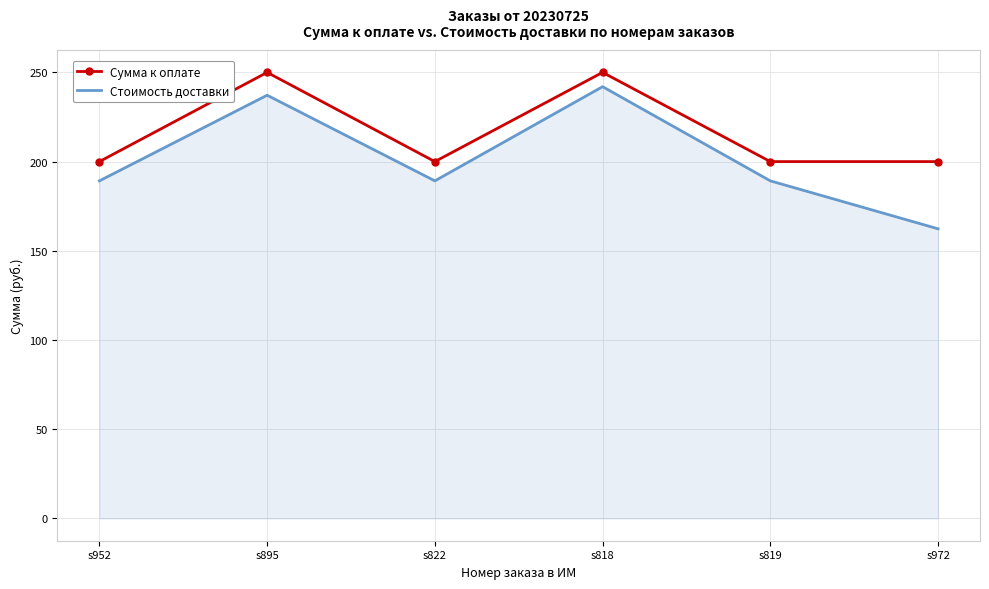

True or false: Стоимость доставки has a value of 360.4 at s818.

False